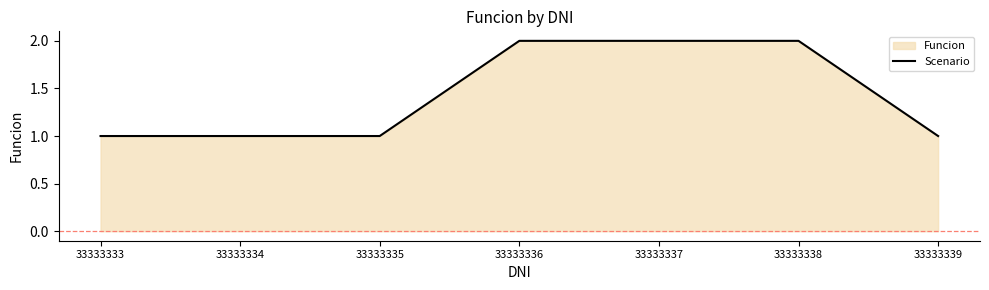

What is the difference between the maximum and minimum values?

1